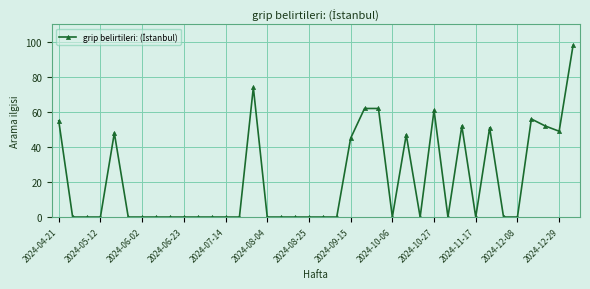

What is the value of the 24th point from the left?

62